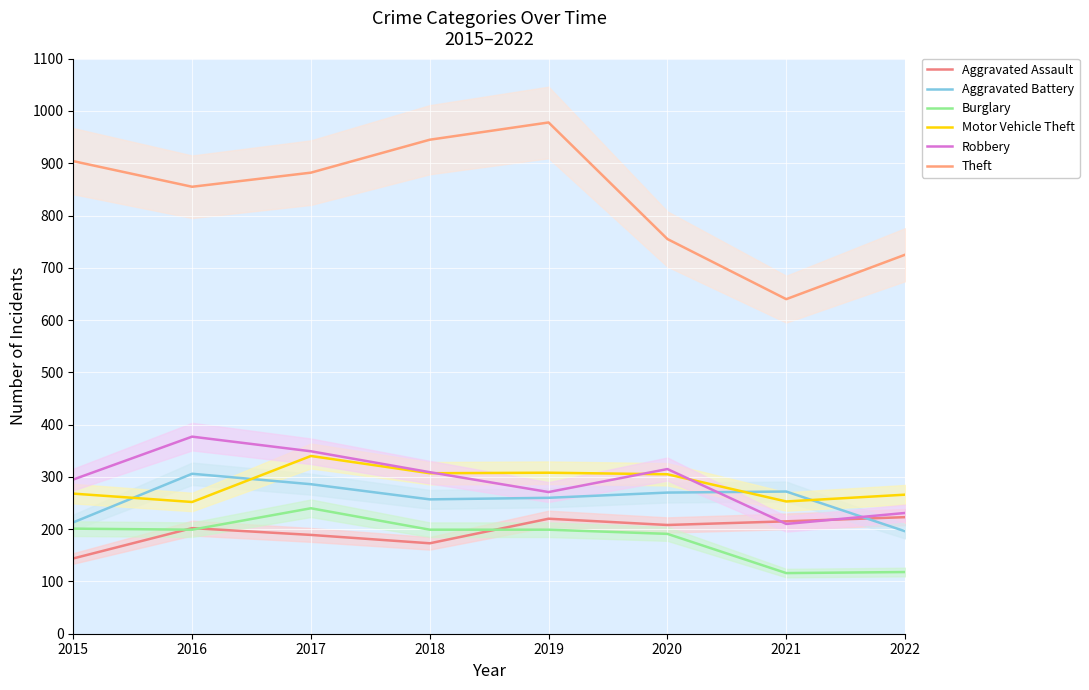

The value of Aggravated Assault at 2021 is 341. True or false?

False